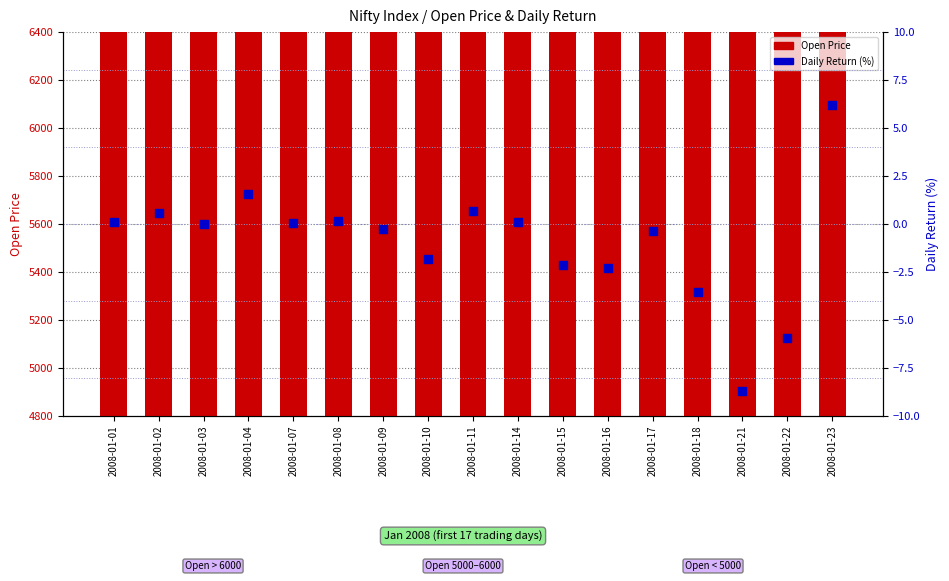

At how many categories does at least one series exceed 1564?

17